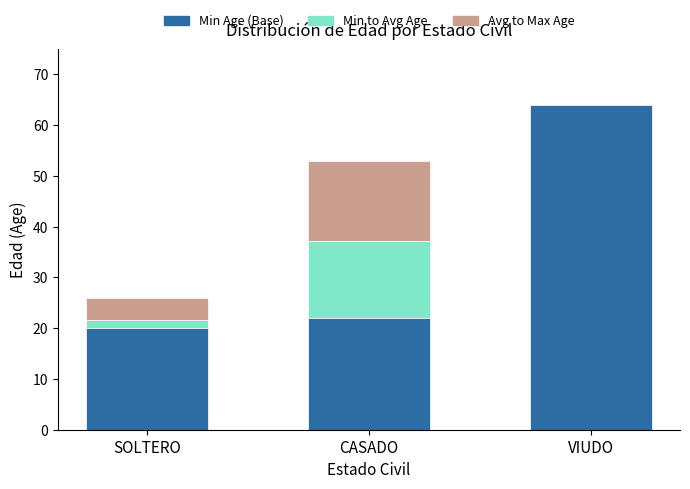

What is the sum of all Min Age (Base) values?

106.0